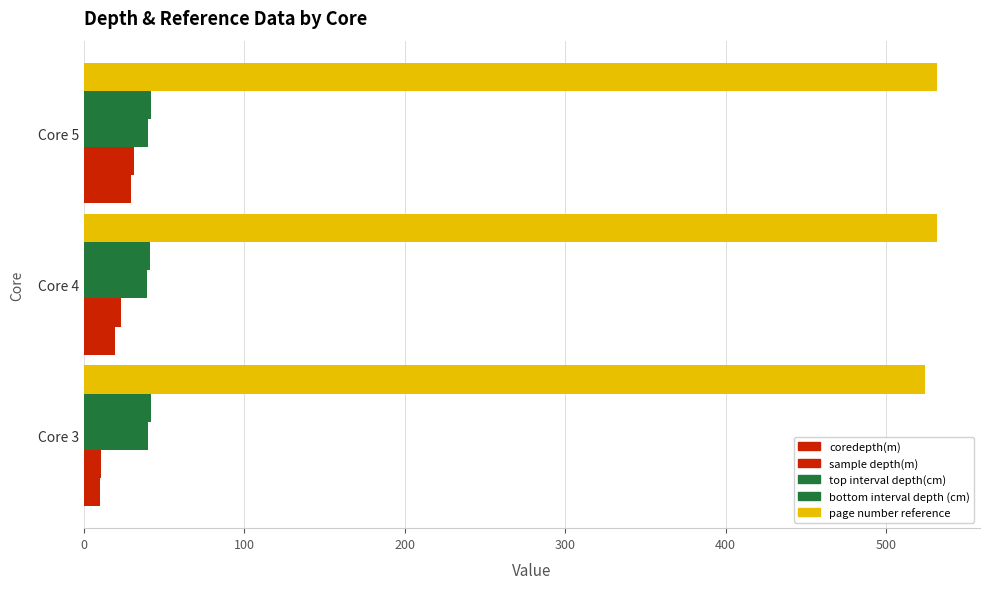

Reading right to left, what are all the values shown in this chart?

coredepth(m): 29.0	19.5	10.0
sample depth(m): 30.9	22.9	10.4
top interval depth(cm): 40.0	39.0	40.0
bottom interval depth (cm): 42.0	41.0	42.0
page number reference: 532.0	532.0	524.0